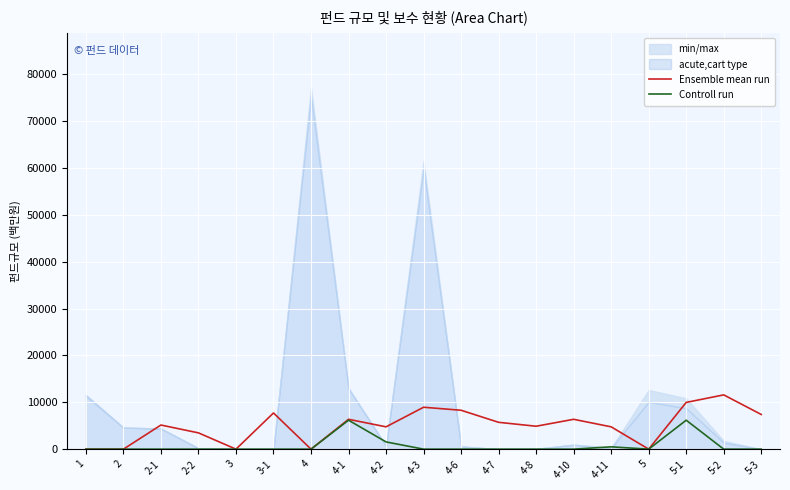

What is the difference between the maximum and minimum values in the Ensemble mean run series?

11583.4